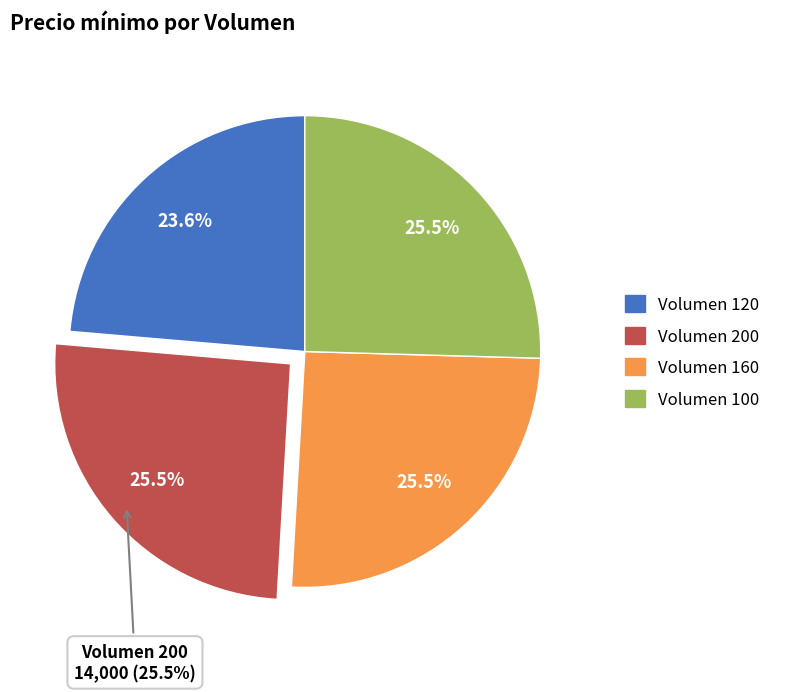

Rank the categories by value from lowest to highest.

Volumen 120, Volumen 200, Volumen 160, Volumen 100